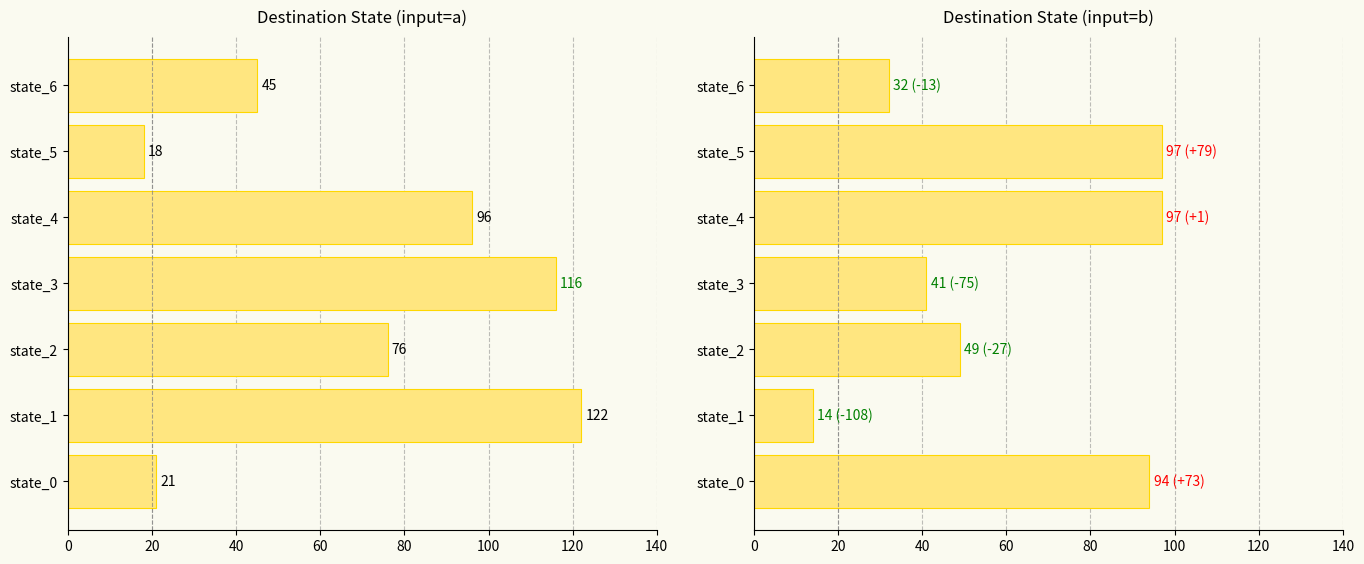

Rank the series at state_2 from lowest to highest value.

destination_b, destination_a